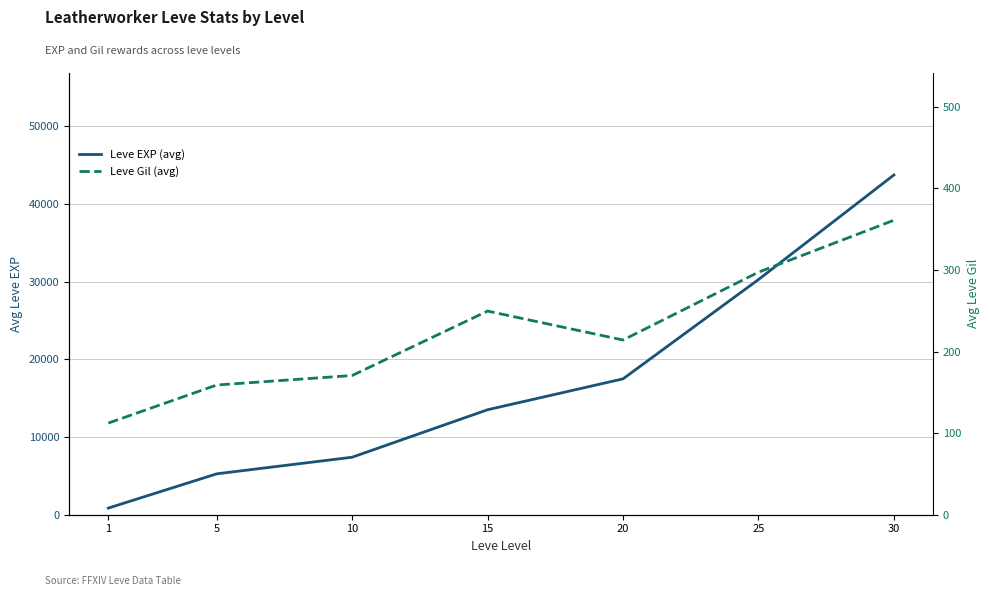

Reading left to right, transcribe all the data shown in this chart.

Leve EXP (avg): 853.3	5261.7	7400.0	13510.0	17486.7	30270.0	43730.0
Leve Gil (avg): 112.3	159.0	170.7	249.7	214.2	297.3	361.0